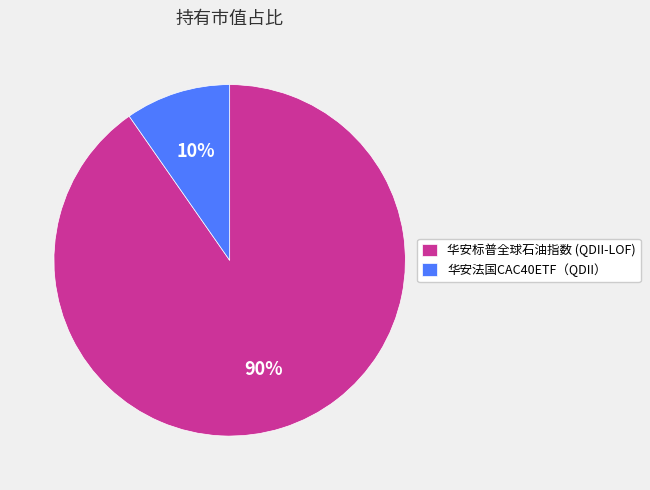

Rank the categories by value from lowest to highest.

华安法国CAC40ETF（QDII）, 华安标普全球石油指数 (QDII-LOF)